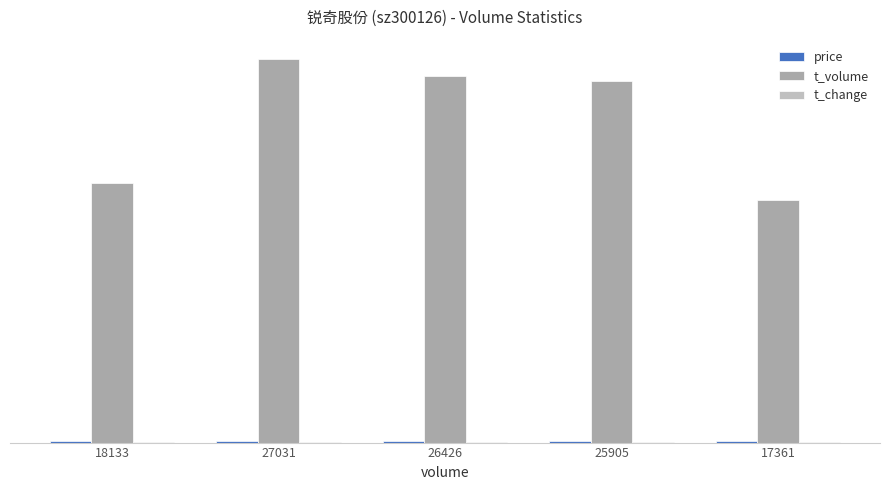

Which series has the largest total across all categories?

t_volume